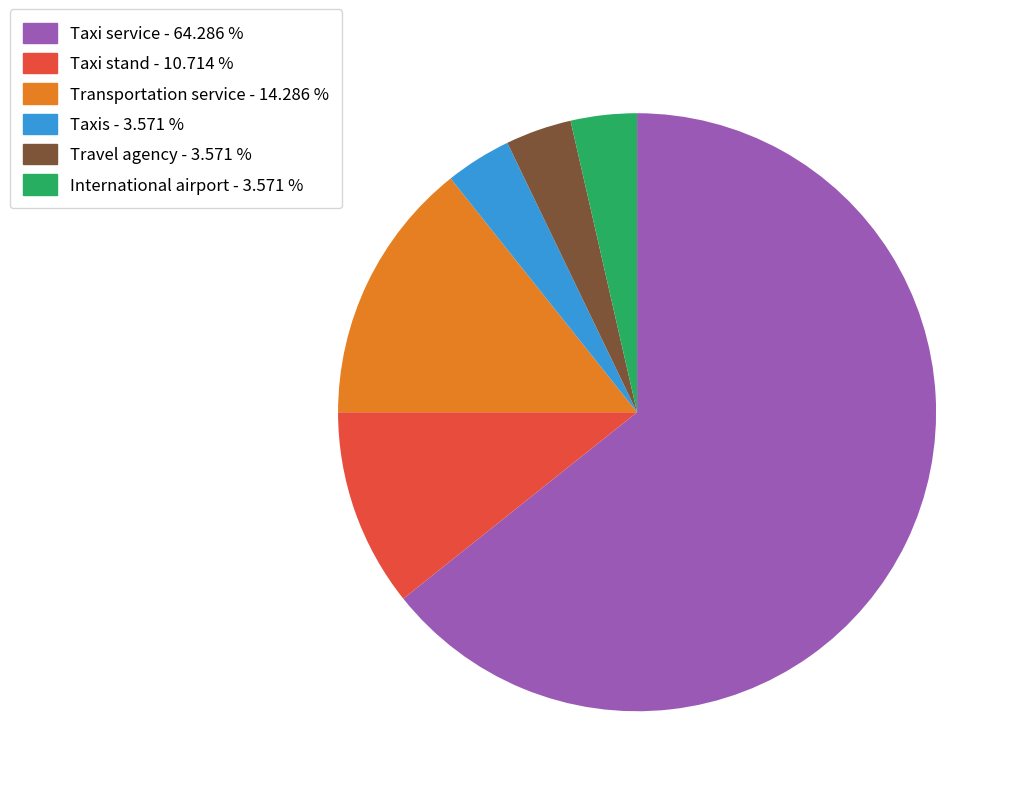

Count the number of slices in the pie.

6